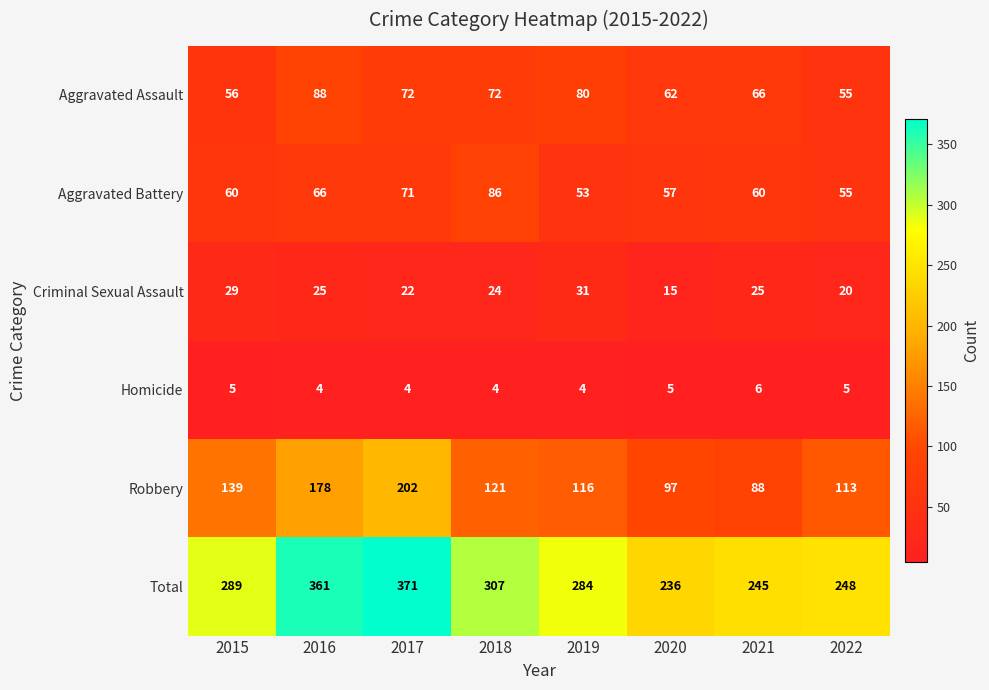

At which label does Robbery first exceed 121?

2015